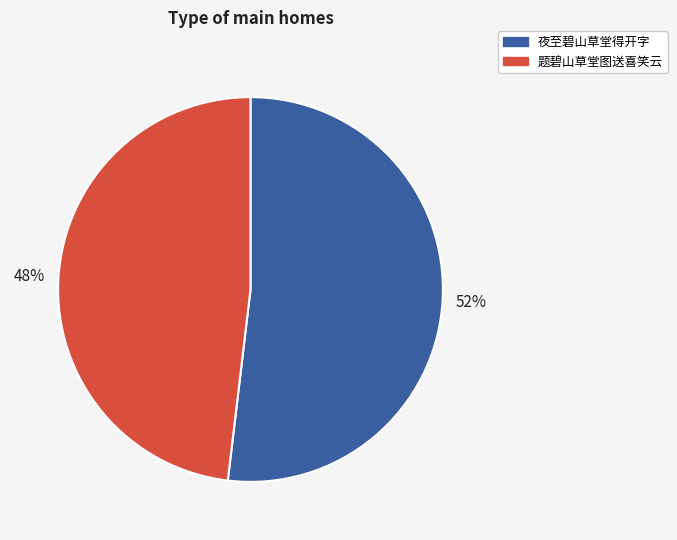

To the nearest percent, what is the difference between the 题碧山草堂图送喜笑云 and 夜至碧山草堂得开字 slice percentages?

4%